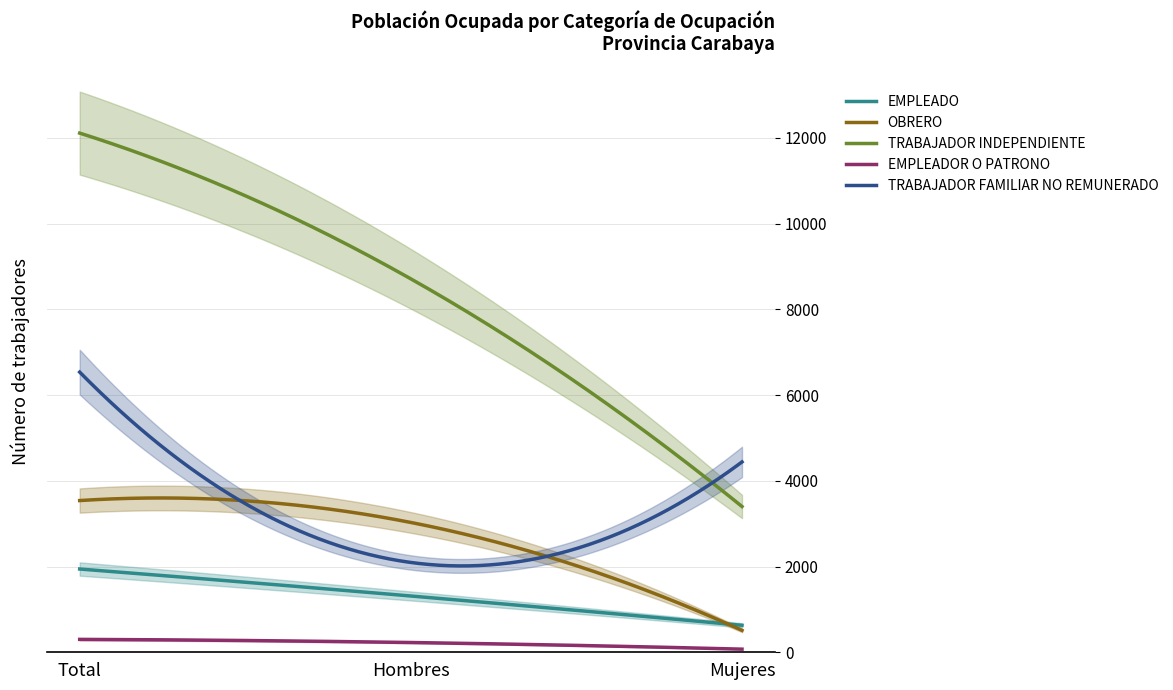

At Total, list the series in order from largest to smallest.

TRABAJADOR INDEPENDIENTE, TRABAJADOR FAMILIAR NO REMUNERADO, OBRERO, EMPLEADO, EMPLEADOR O PATRONO